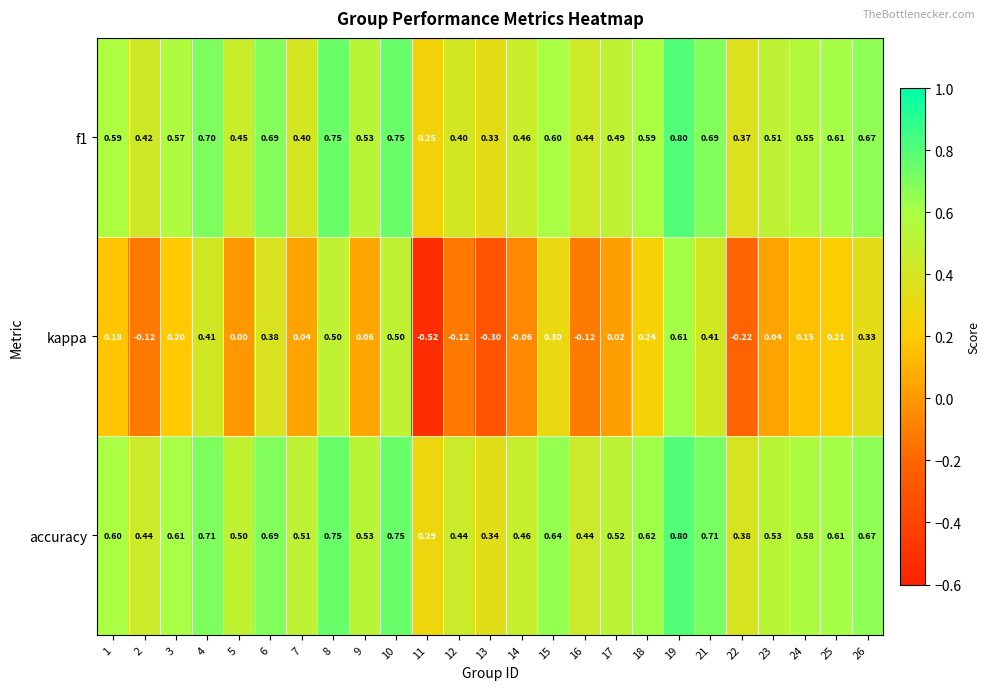

Which series has the largest total across all categories?

accuracy